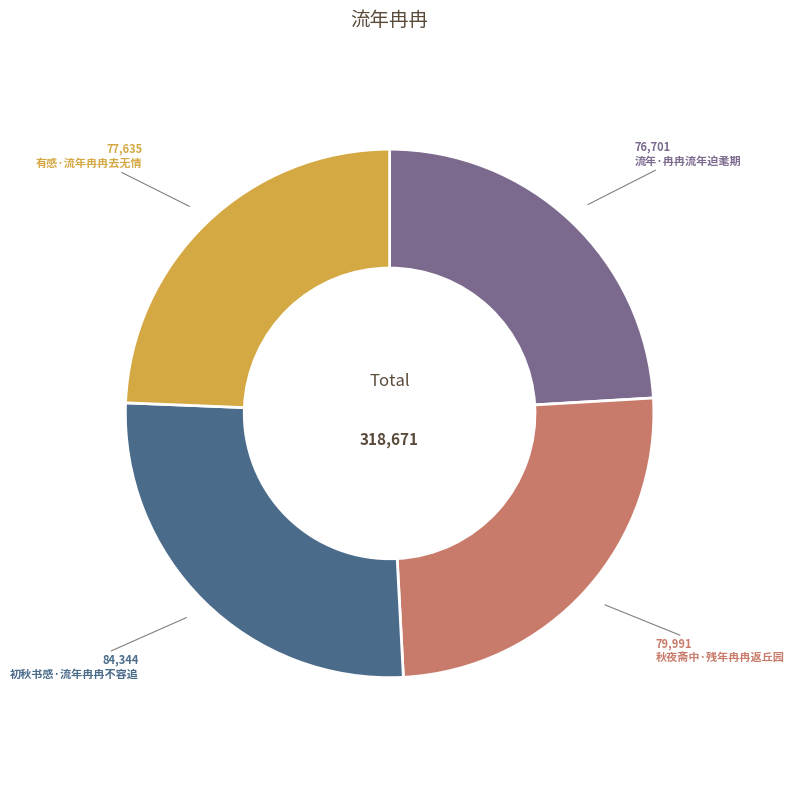

Is 有感·流年冉冉去无情 the majority of the pie?

No